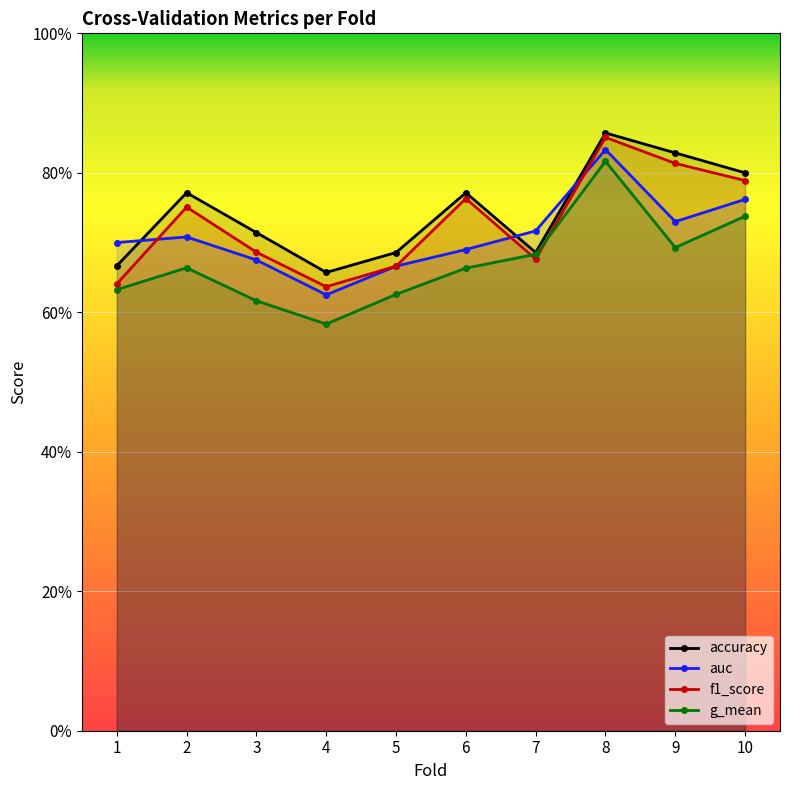

Between 2 and 9, which series saw the biggest shift?

f1_score